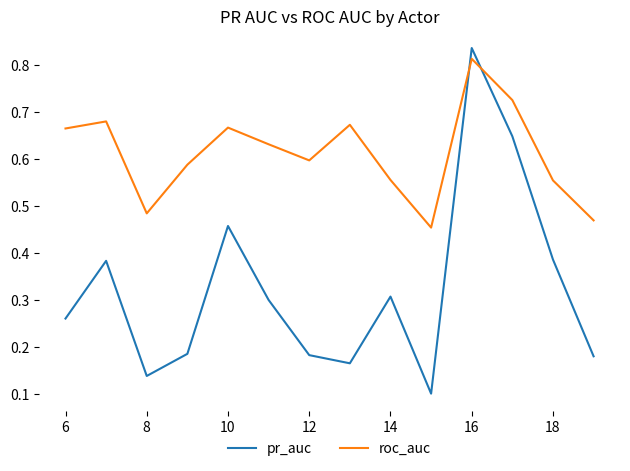

Which series has the widest spread of values?

pr_auc